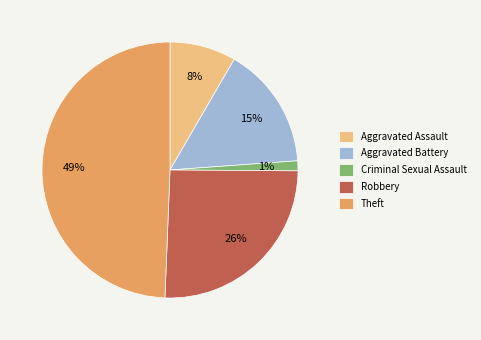

How many slices are in this pie chart?

5